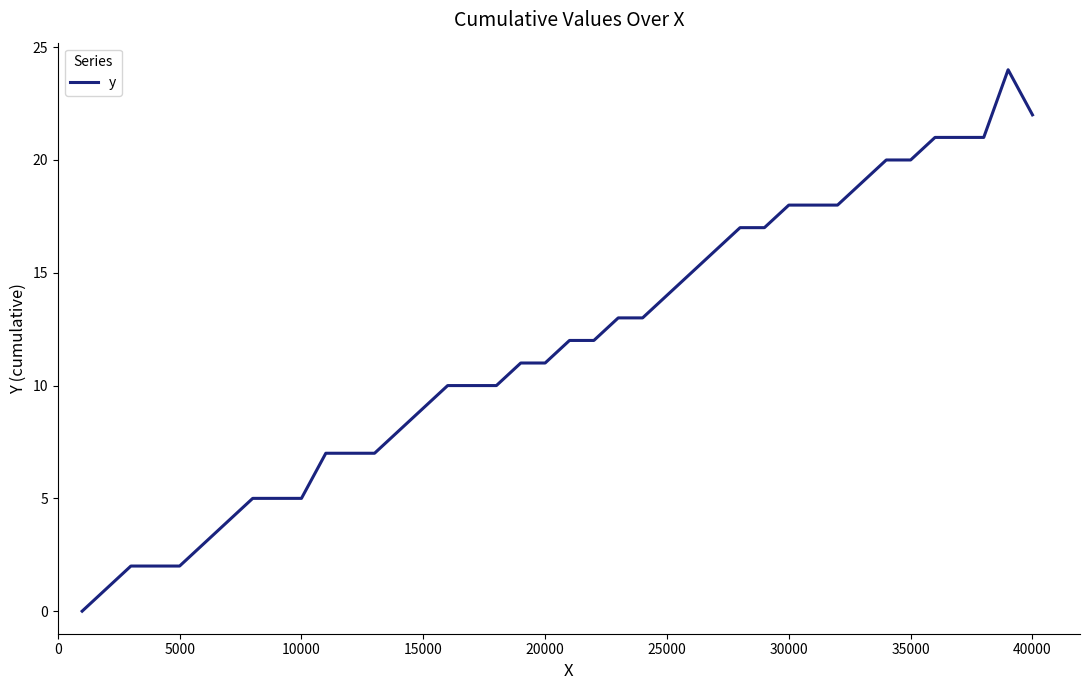

What is the difference between the maximum and minimum values?

24